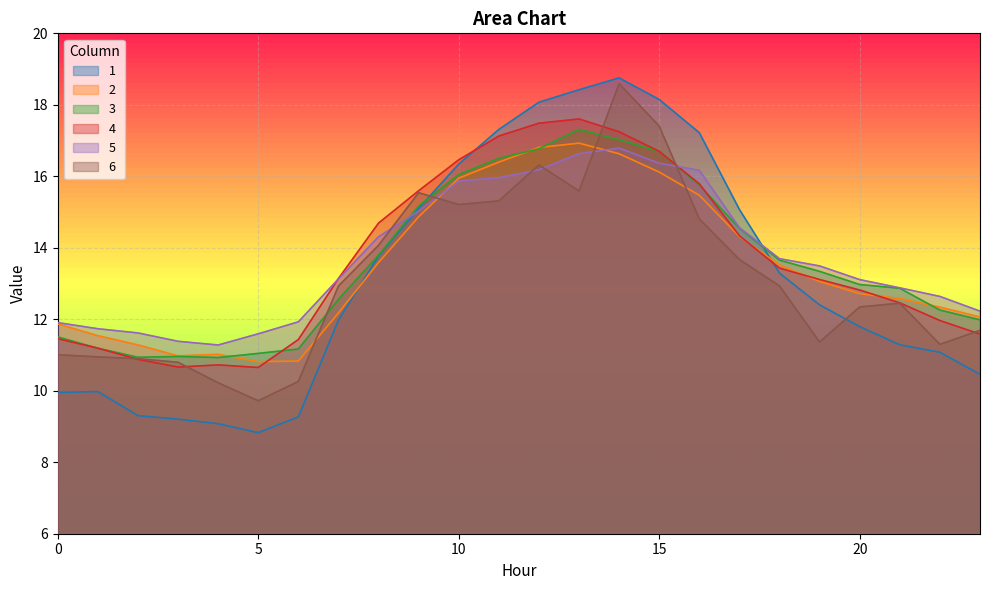

The value of 3 at 13 is 9.5. True or false?

False